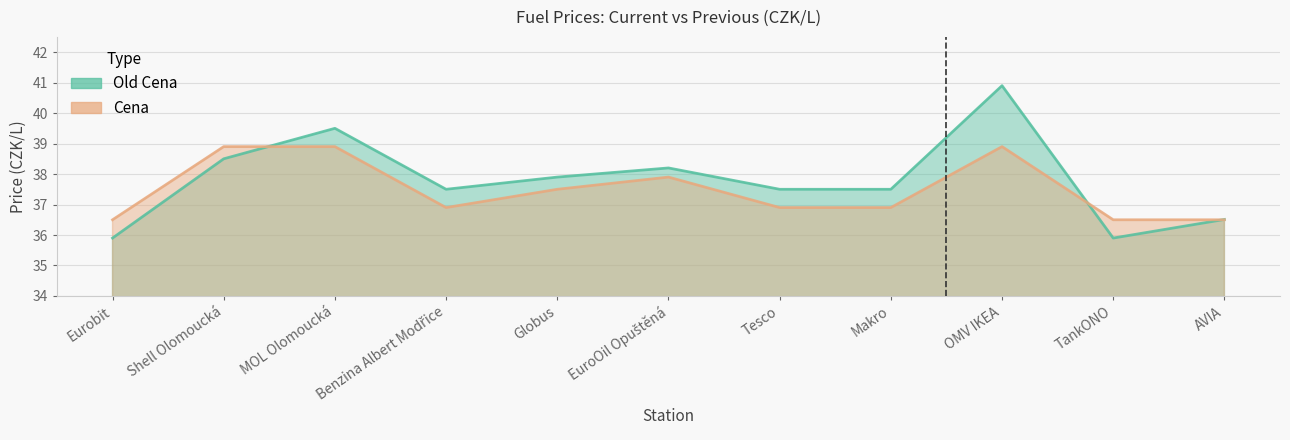

What is the difference between the maximum and minimum values in the Old Cena series?

5.0